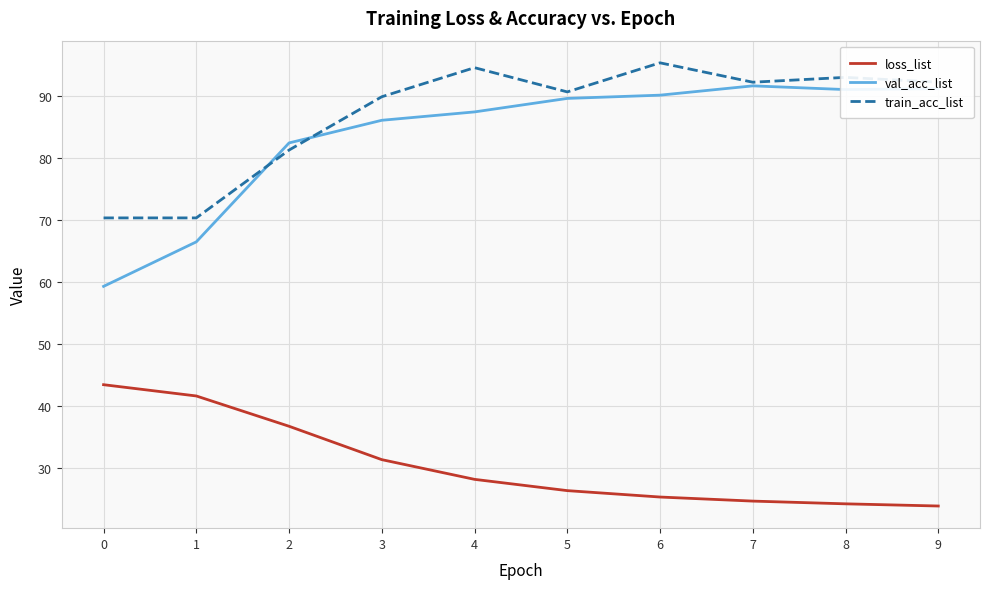

At 3, list the series in order from smallest to largest.

loss_list, val_acc_list, train_acc_list